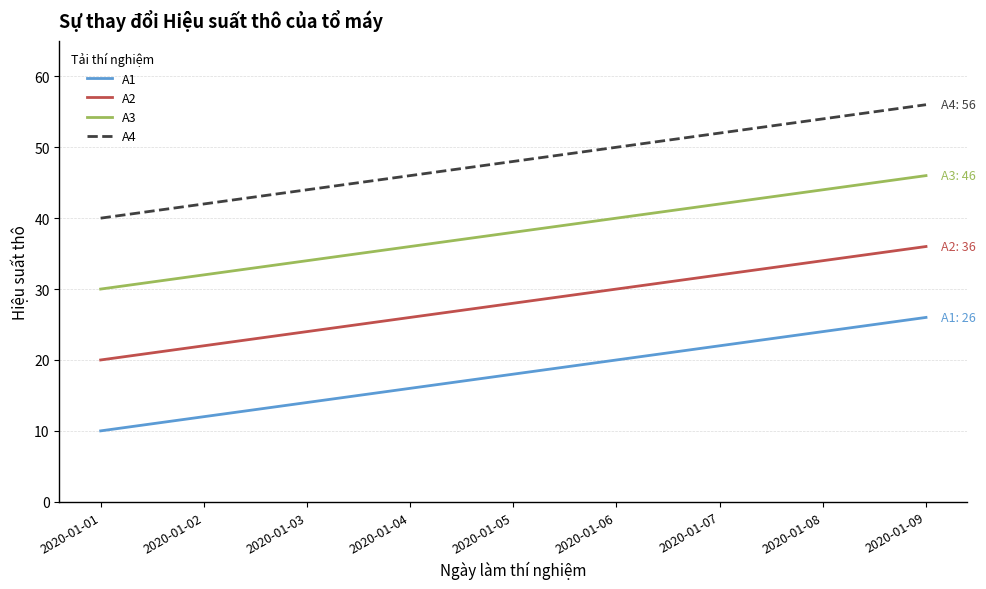

What is the difference between the highest and lowest values at 2020-01-08?

30